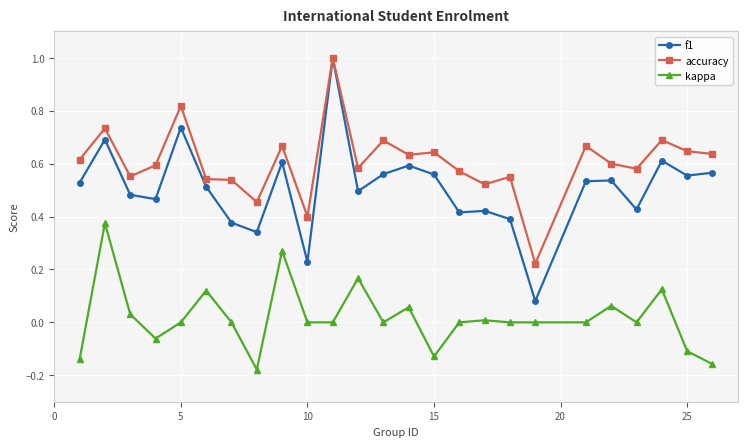

Which series has the largest range (max minus min)?

f1